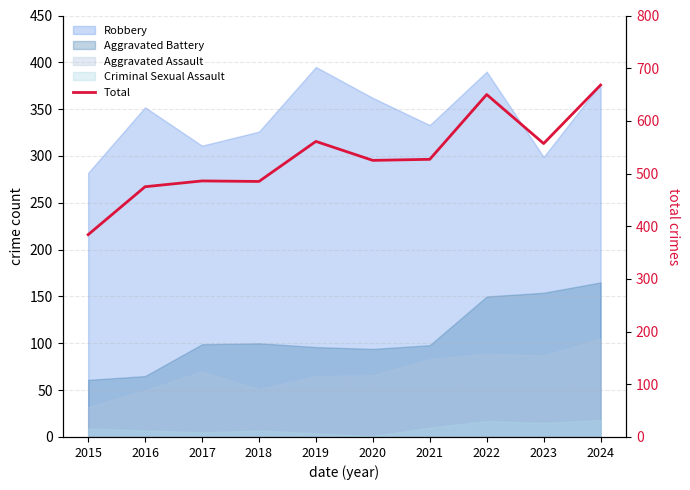

Which has a higher value, 2020 or 2018?

2020